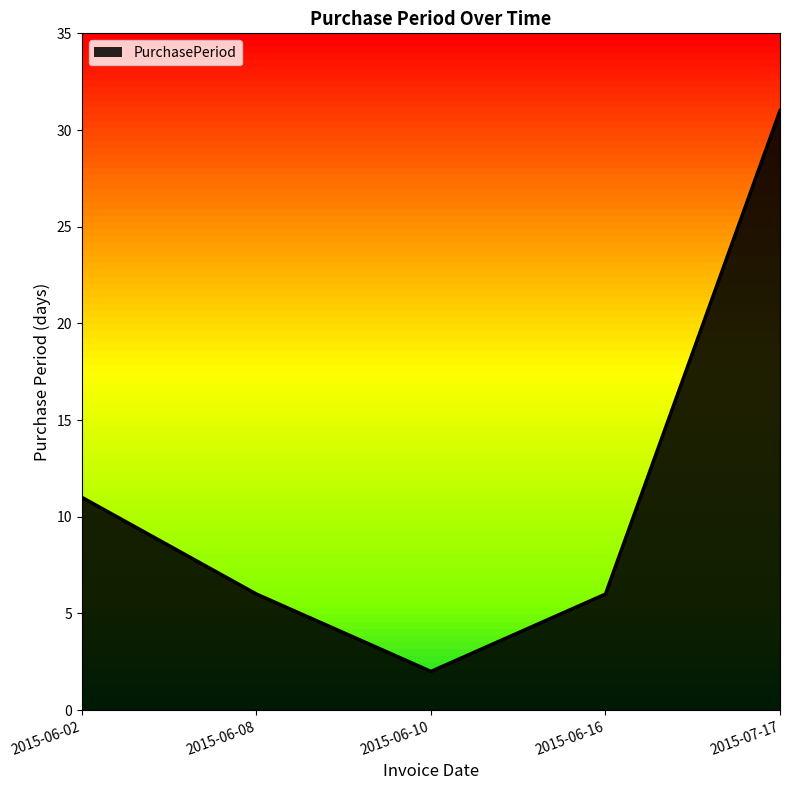

Which has a higher value, 2015-07-17 or 2015-06-02?

2015-07-17